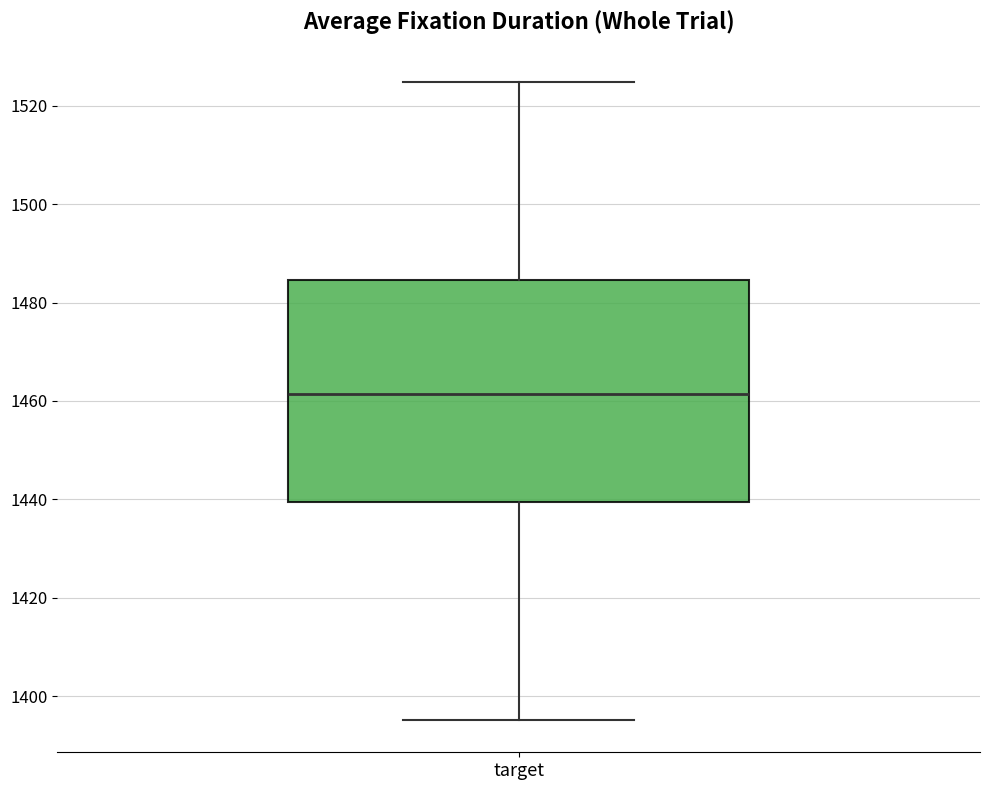

Where is the lower edge of the box for target on the y-axis? The values are not printed on the chart, so give them approximately, as read against the axis.

1440